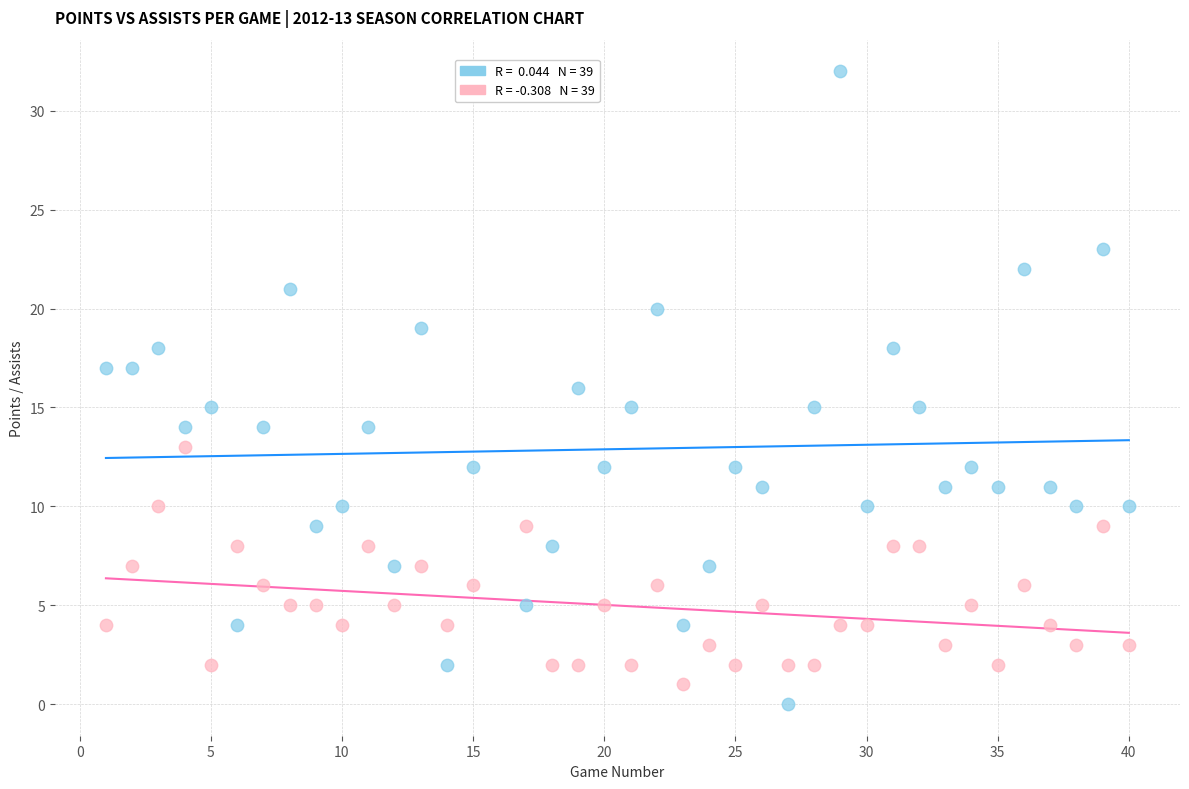

Across all data points, what is the range of Y values (max minus min)?

32